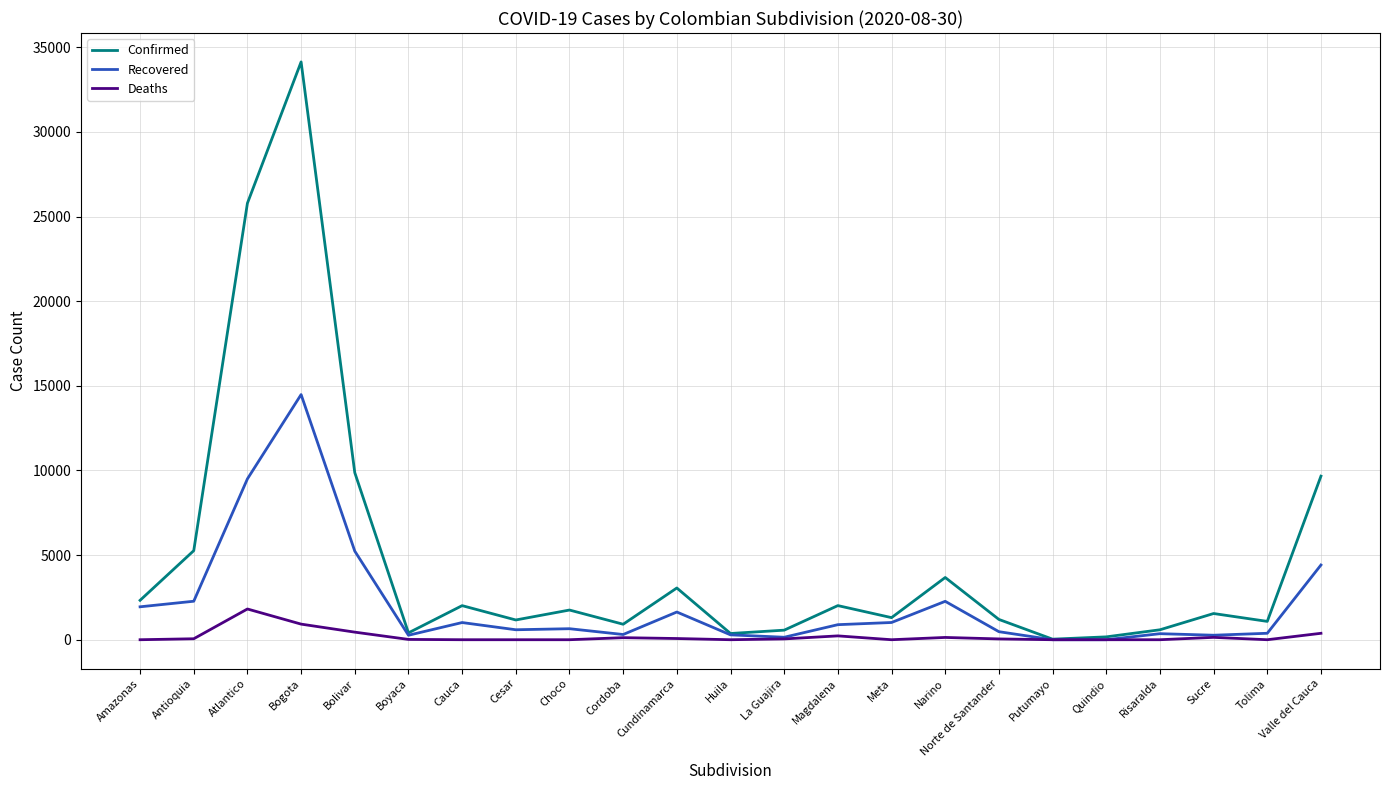

Rank the series at Magdalena from highest to lowest value.

Confirmed, Recovered, Deaths